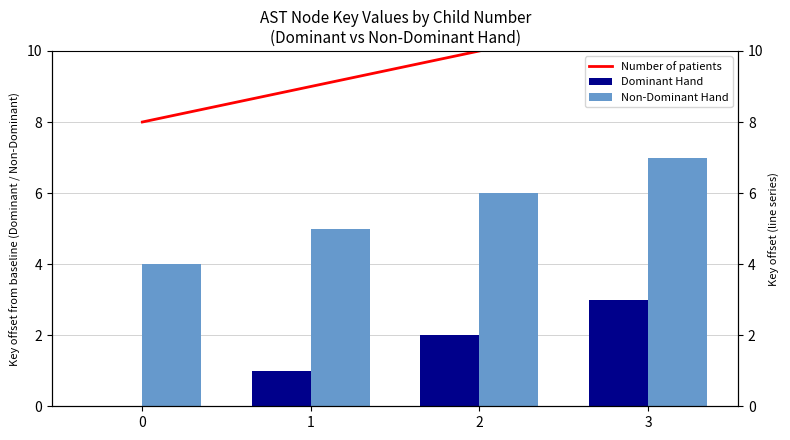

Reading left to right, what are all the values shown in this chart?

Dominant Hand: 0=0	1=1	2=2	3=3
Non-Dominant Hand: 0=4	1=5	2=6	3=7
Number of patients: 0=8	1=9	2=10	3=11